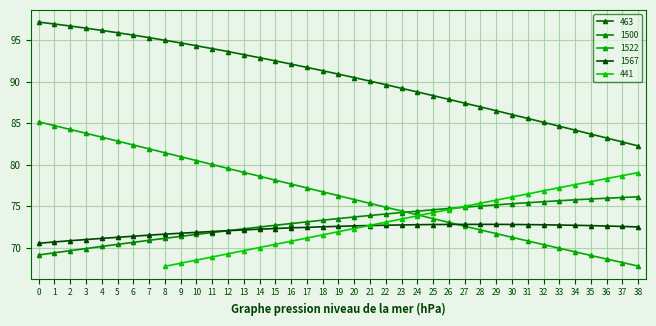

True or false: 1522 has a value of 32.2 at 33.

False